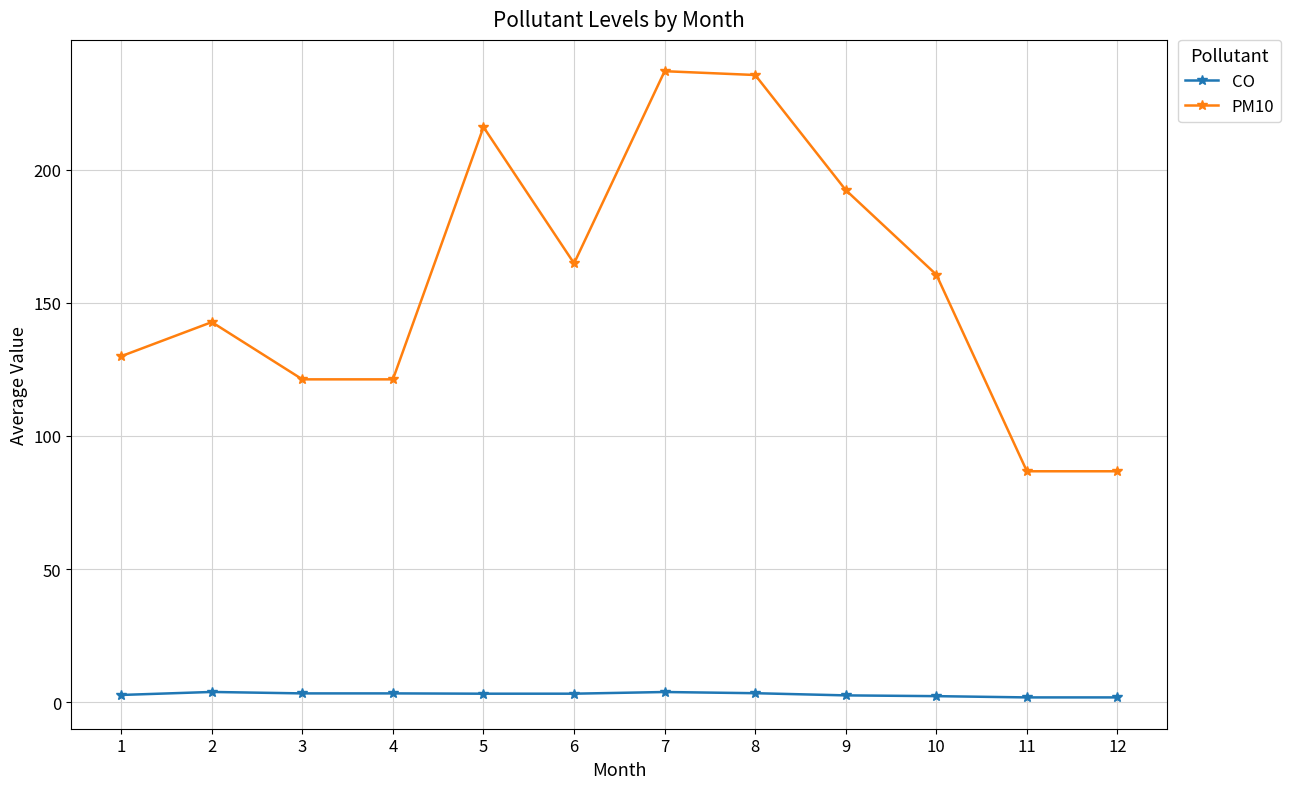

What is the difference between the second highest and second lowest values in the PM10 series?

148.9